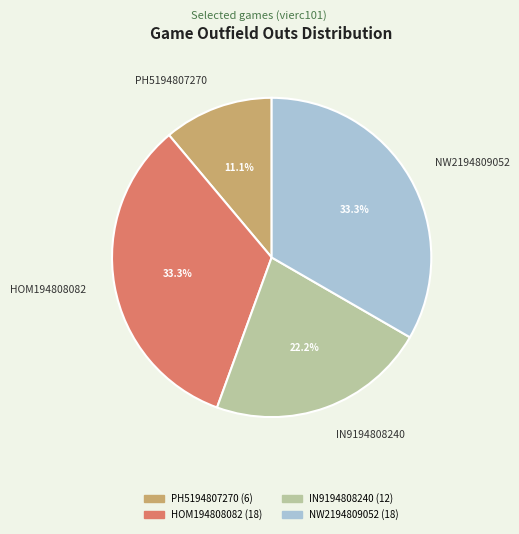

What percentage is the HOM194808082 slice, to the nearest percent?

33%